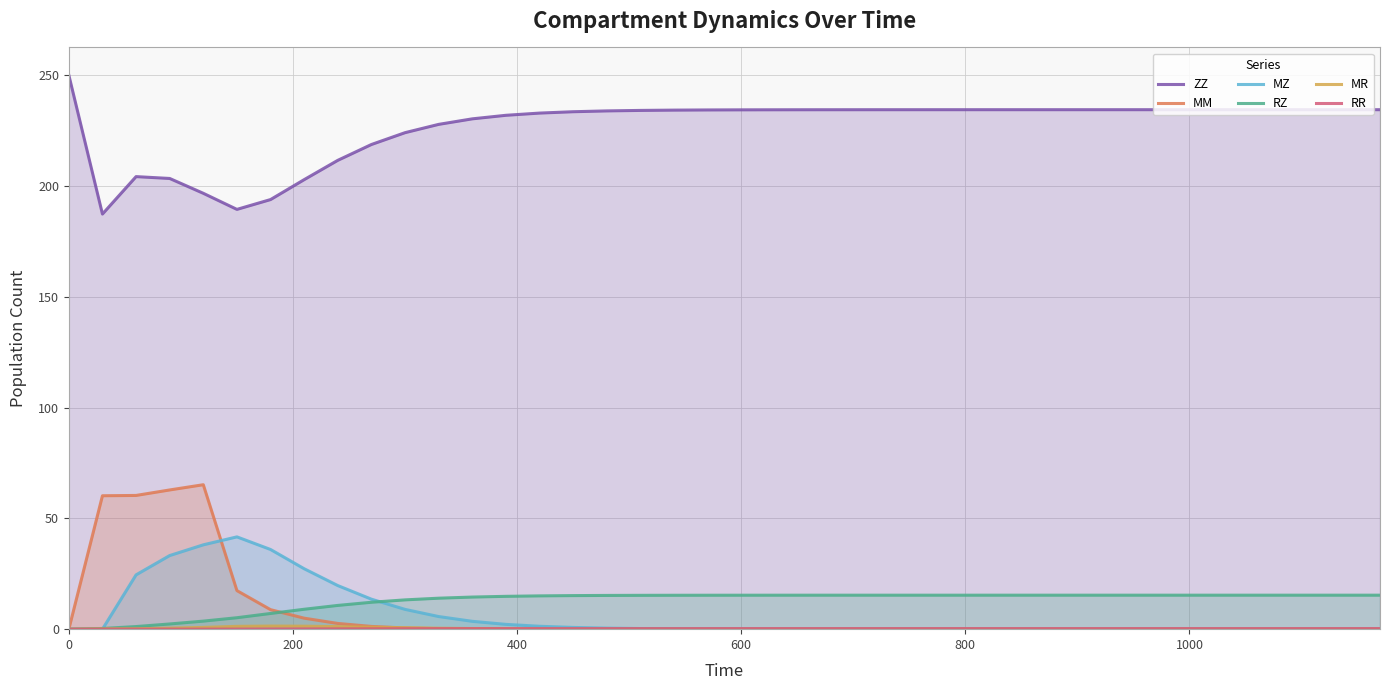

What is the minimum value for ZZ?

187.3